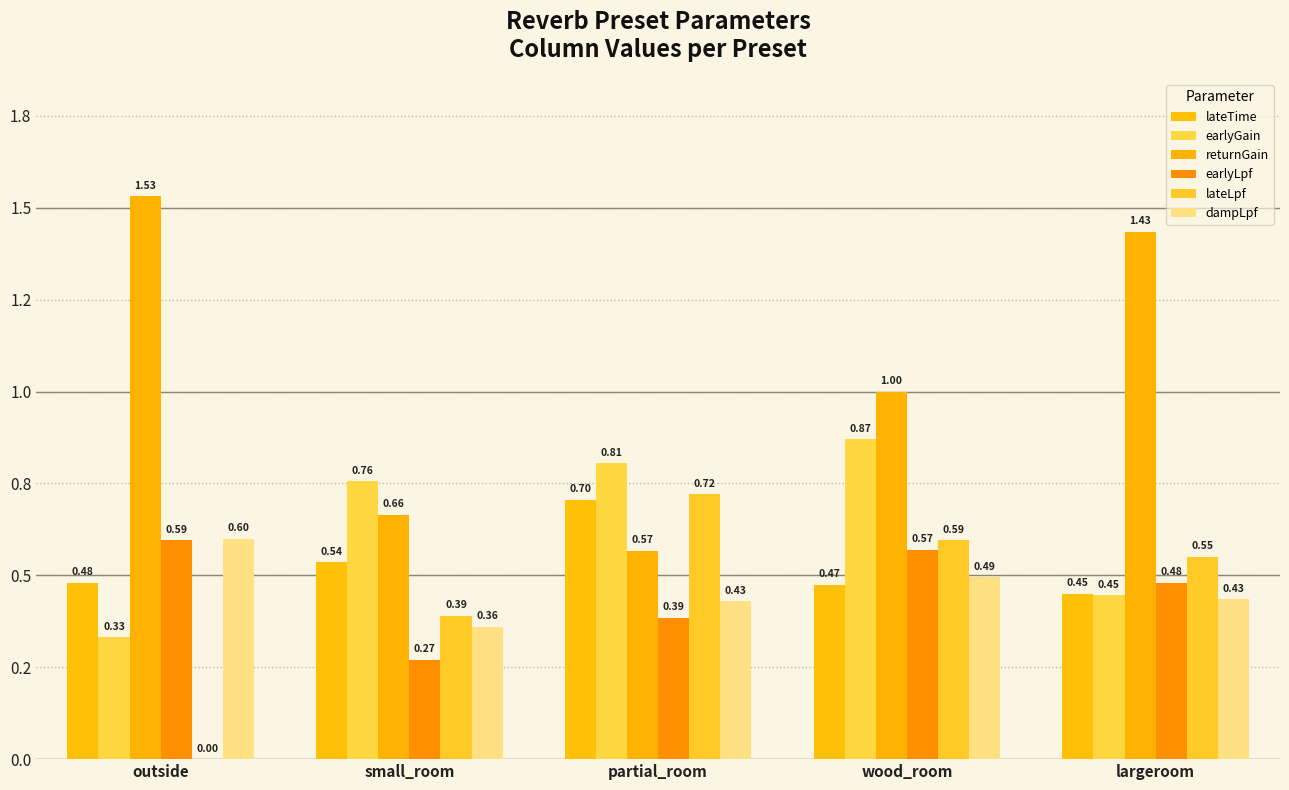

What is the average value of the earlyLpf series?

0.5